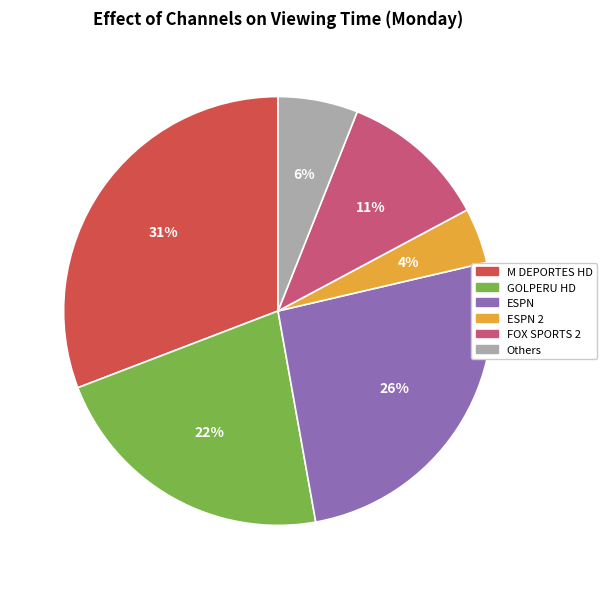

To the nearest percent, what is the average slice percentage?

17%